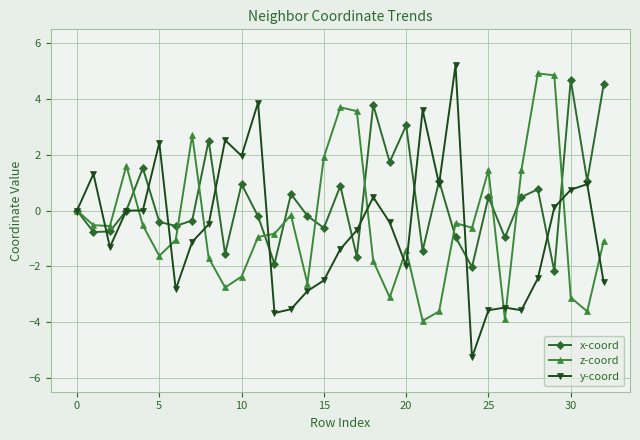

What is the lowest value of the x-coord series?

-2.2